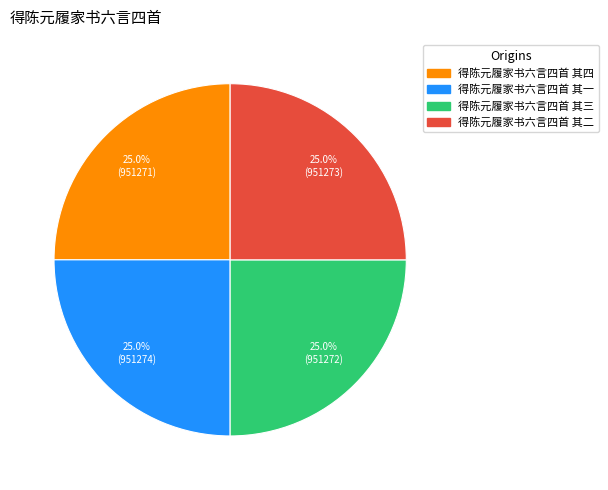

Is it true that 得陈元履家书六言四首 其四 is 19% of the pie?

False